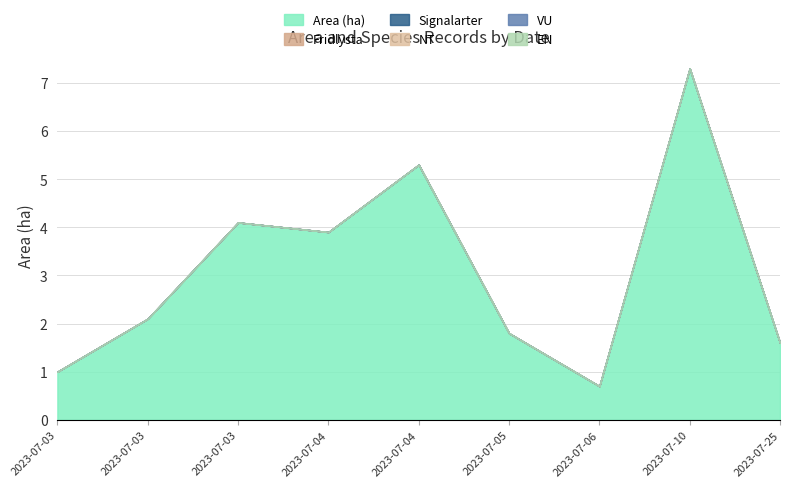

Does the chart have visible grid lines?

Yes